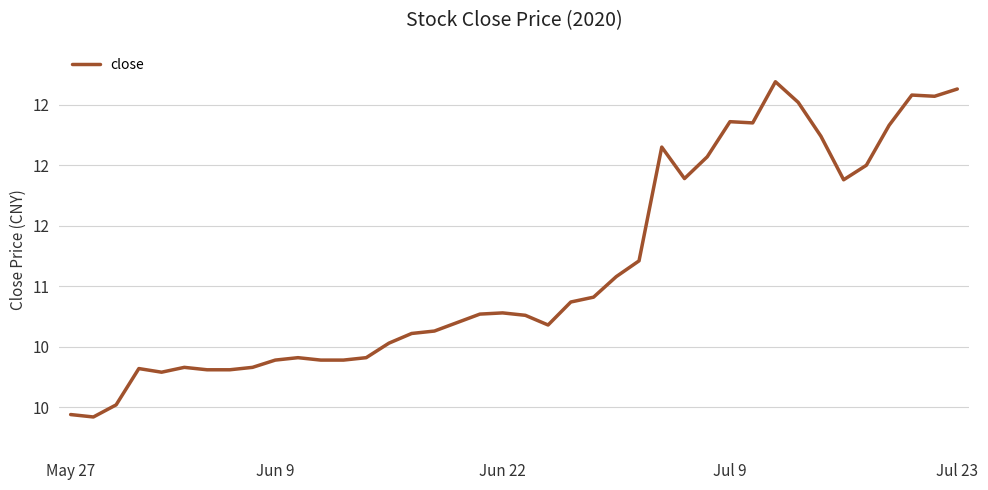

Rank the categories by value from highest to lowest.

31, 39, 37, 38, 32, 29, 30, 36, 33, 26, 28, 35, 27, 34, 25, 24, 23, 22, 19, 18, 20, 17, 21, 16, 15, 14, 10, 13, 9, 11, 12, 5, 8, Jul 9, 6, 7, Jul 23, Jun 22, May 27, Jun 9